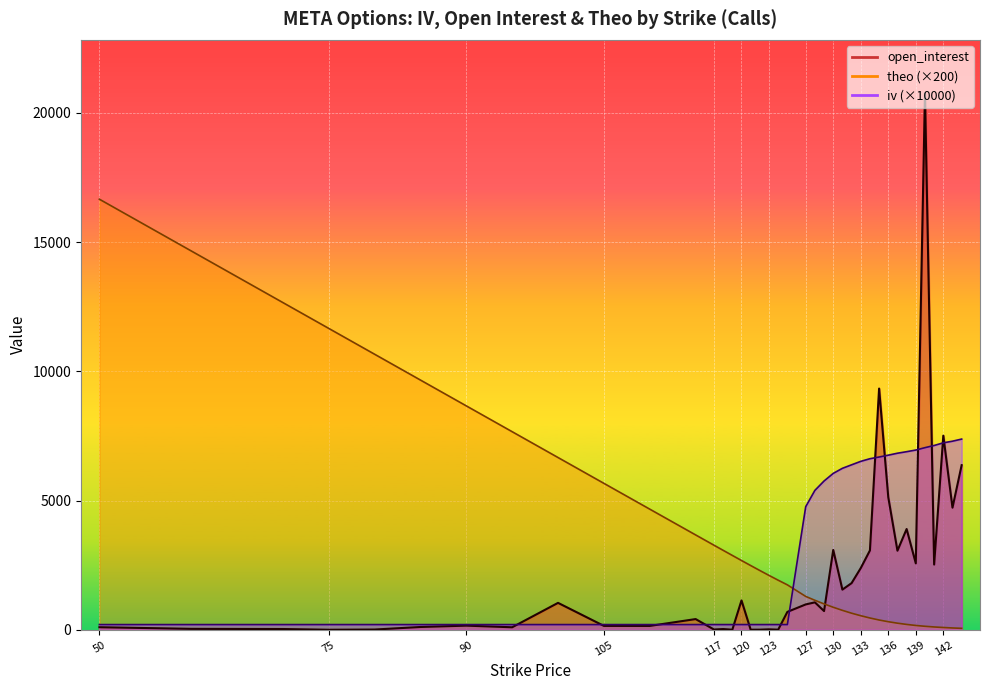

Rank the series by their average value, from lowest to highest.

open_interest_line, iv_line (×10000), theo_line (×200)